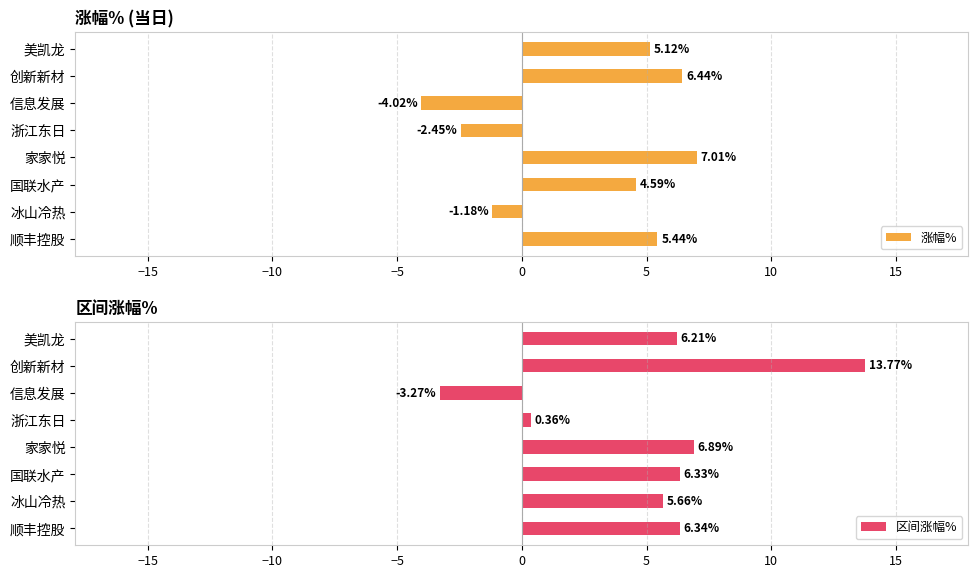

How many values in the 涨幅% series are below 5?

4